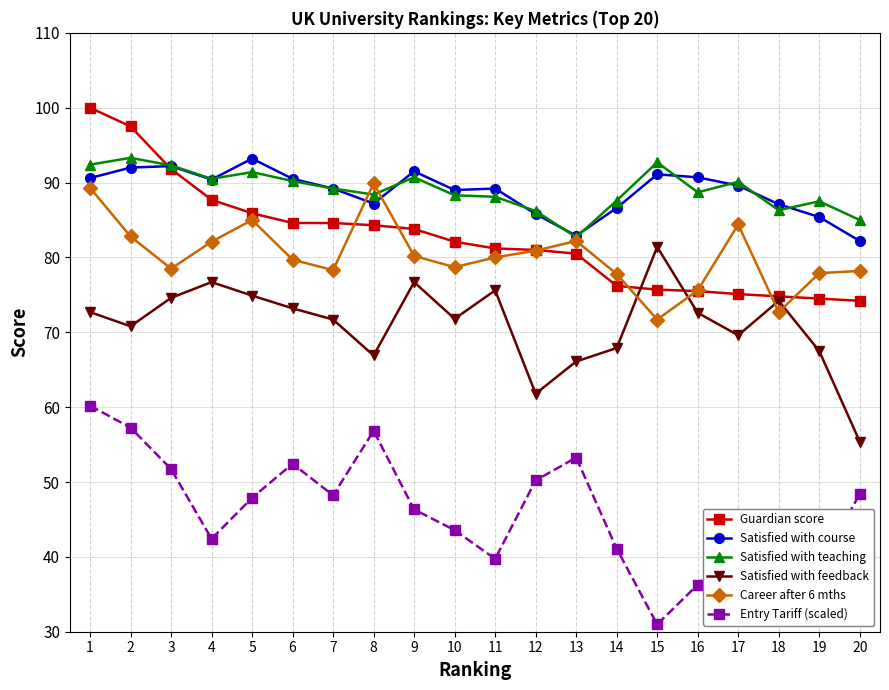

Which category has the highest value in the Satisfied with feedback series?

15